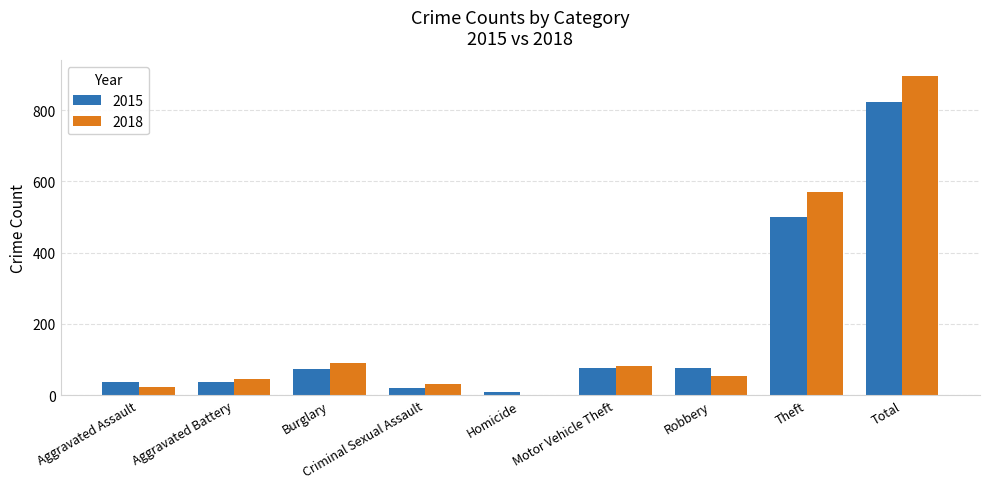

How many groups of bars are there?

9